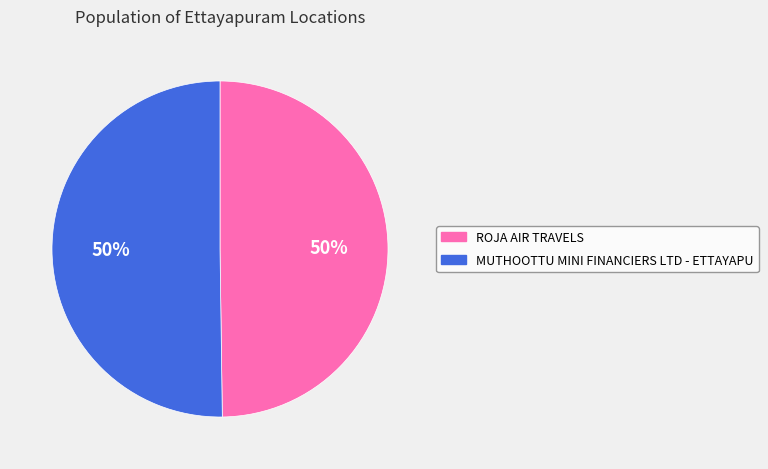

What is the ratio of the value at ROJA AIR TRAVELS to the value at MUTHOOTTU MINI FINANCIERS LTD - ETTAYAPU?

1.0